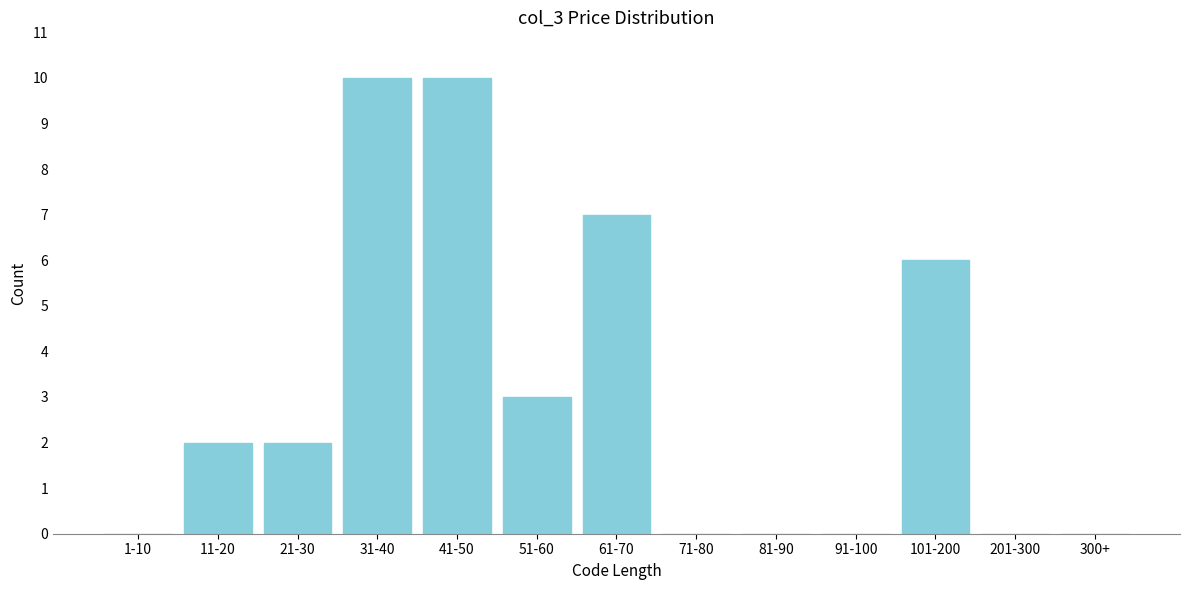

Reading left to right, what are all the values shown in this chart?

1-10=0	11-20=2	21-30=2	31-40=10	41-50=10	51-60=3	61-70=7	71-80=0	81-90=0	91-100=0	101-200=6	201-300=0	300+=0